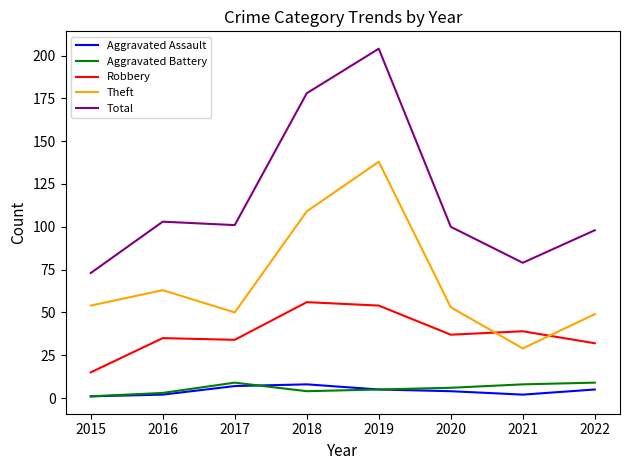

Reading right to left, list all the values displayed in this chart.

Aggravated Assault: 2022=5	2021=2	2020=4	2019=5	2018=8	2017=7	2016=2	2015=1
Aggravated Battery: 2022=9	2021=8	2020=6	2019=5	2018=4	2017=9	2016=3	2015=1
Robbery: 2022=32	2021=39	2020=37	2019=54	2018=56	2017=34	2016=35	2015=15
Theft: 2022=49	2021=29	2020=53	2019=138	2018=109	2017=50	2016=63	2015=54
Total: 2022=98	2021=79	2020=100	2019=204	2018=178	2017=101	2016=103	2015=73